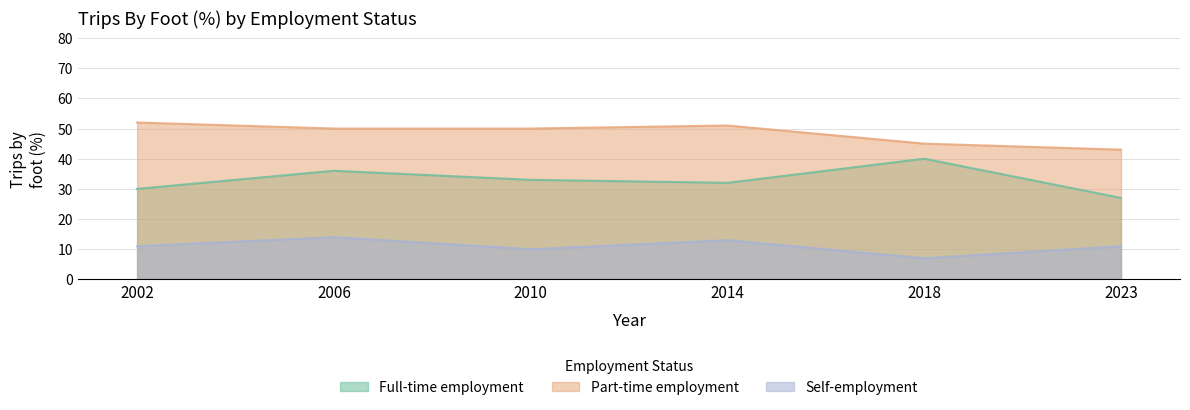

What is the smallest value displayed?

7